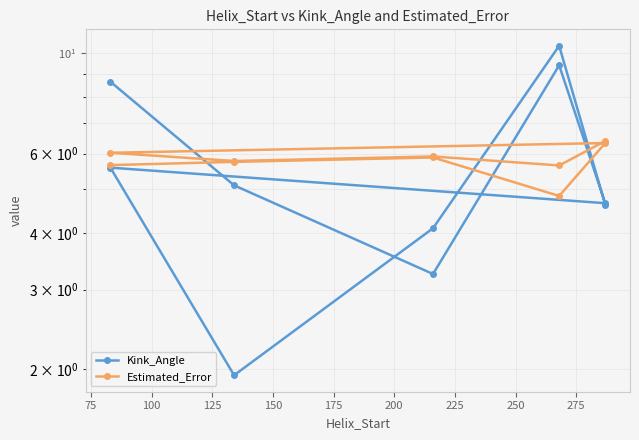

How many lines are shown in the chart?

2